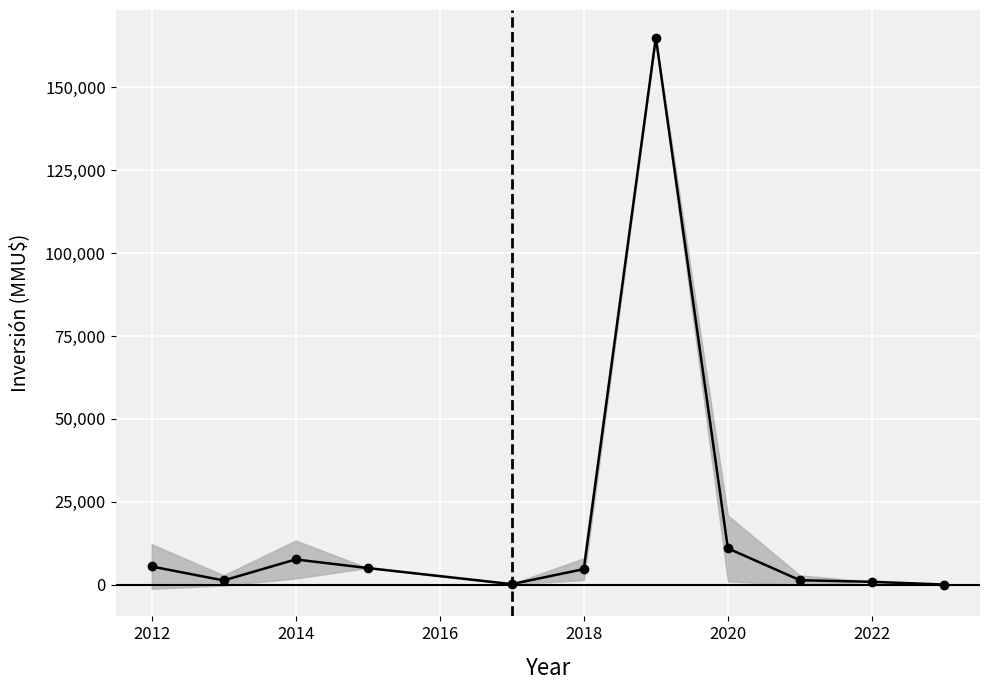

Is it true that the value at 2020 is 6089.2?

False